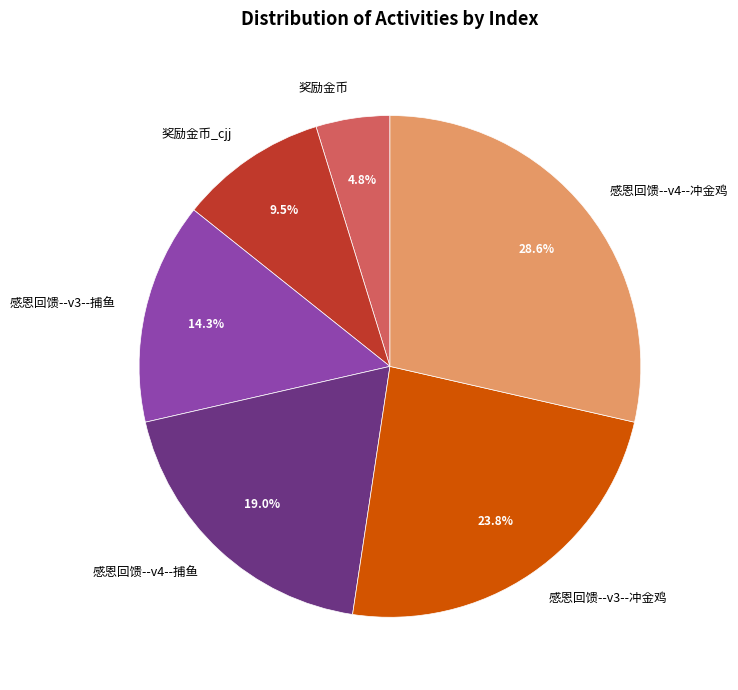

What is the largest slice in the pie chart?

感恩回馈--v4--冲金鸡